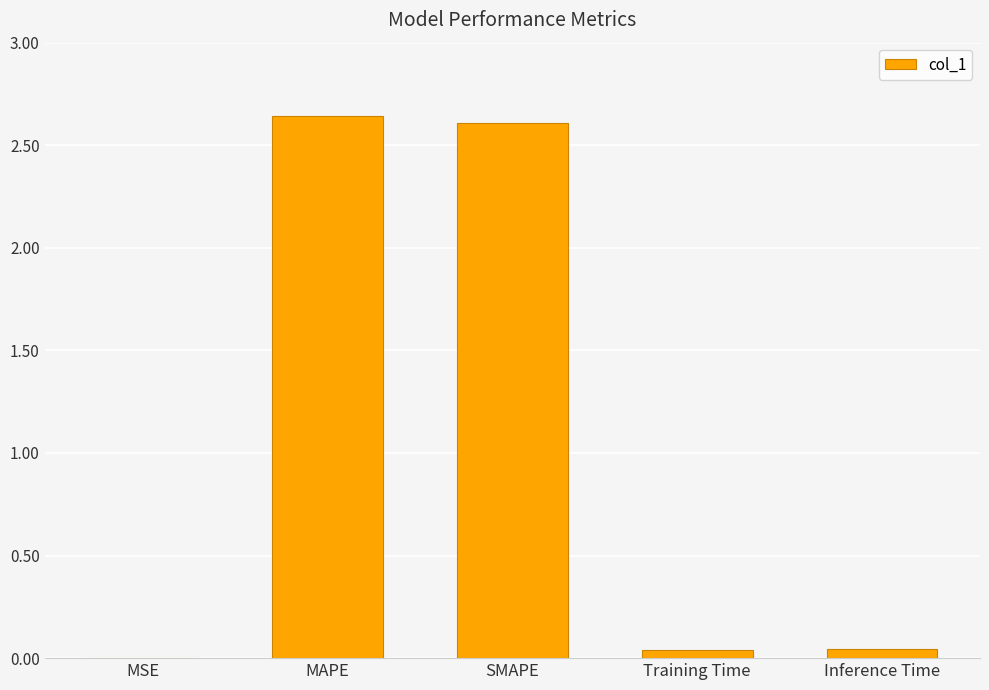

What is the sum of all values?

5.3